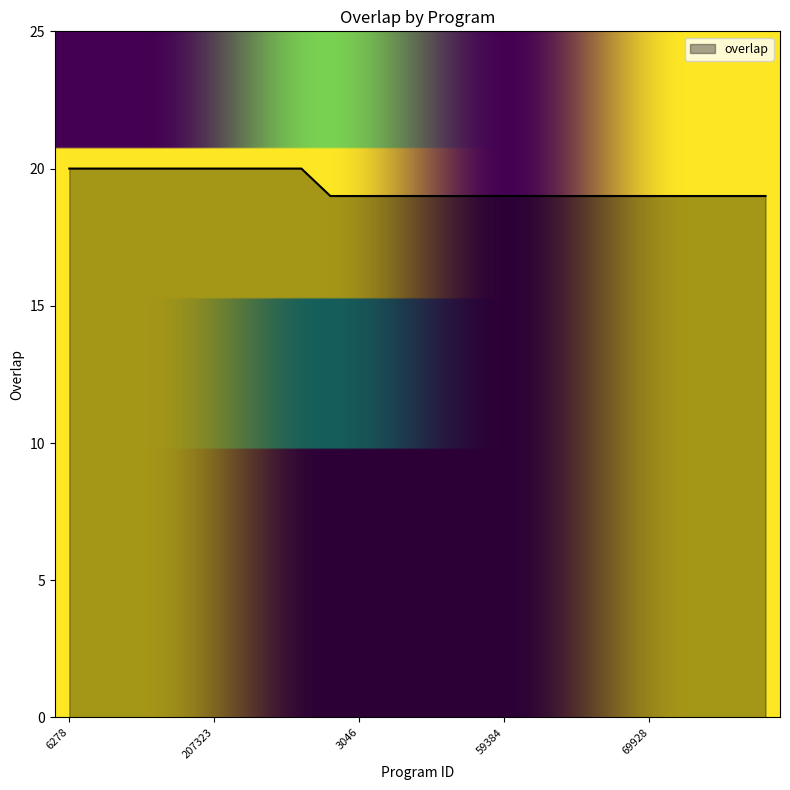

What is the minimum value shown in the chart?

19